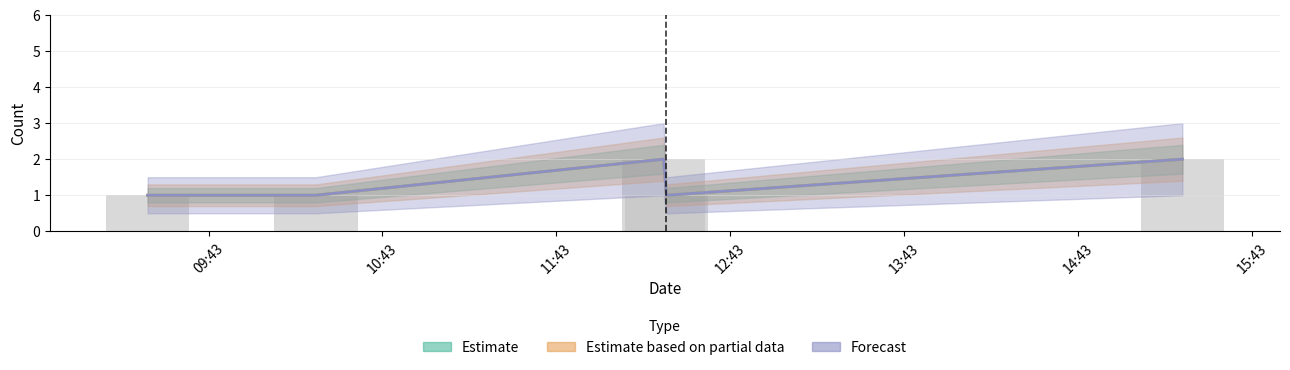

What is the label of the 4th bar from the right?

2019-04-03 10:20:00